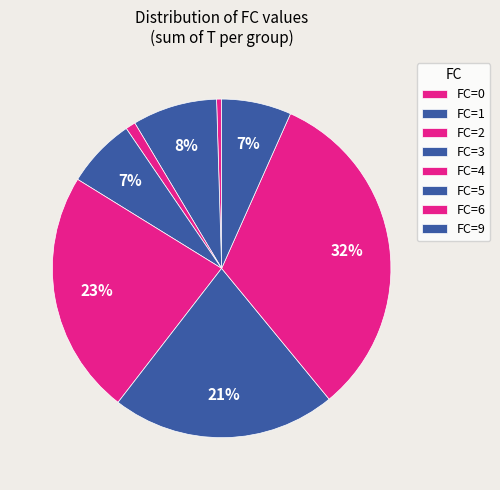

To the nearest percent, what is the average slice percentage?

12%